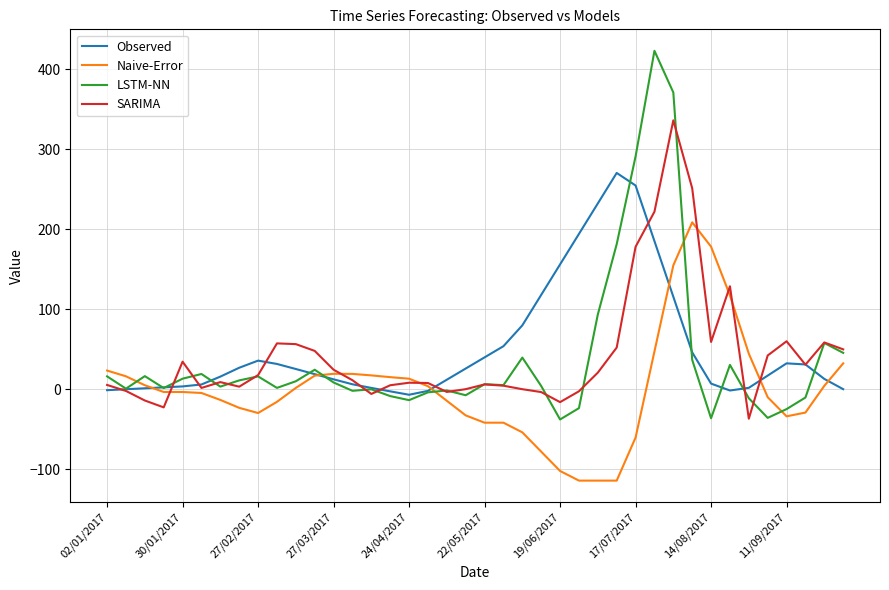

What is the smallest value displayed?

-114.3